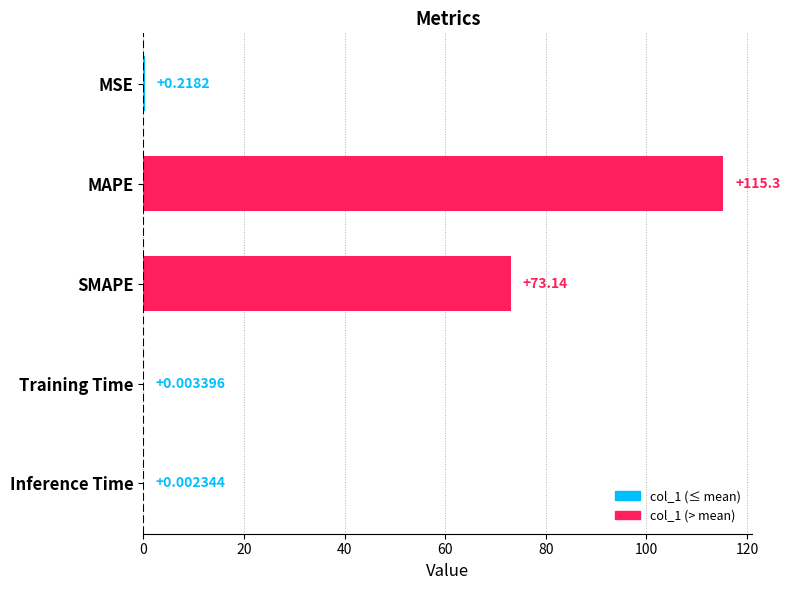

Approximately how many times larger is the value at MAPE compared to SMAPE?

1.6